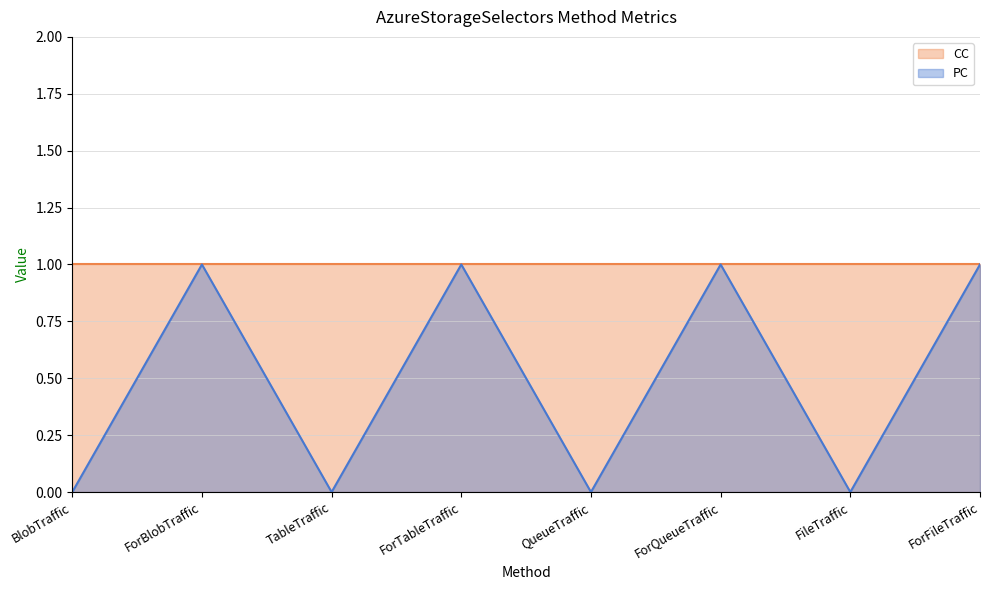

Reading right to left, extract all data points from this chart.

CC: ForFileTraffic=1	FileTraffic=1	ForQueueTraffic=1	QueueTraffic=1	ForTableTraffic=1	TableTraffic=1	ForBlobTraffic=1	BlobTraffic=1
PC: ForFileTraffic=1	FileTraffic=0	ForQueueTraffic=1	QueueTraffic=0	ForTableTraffic=1	TableTraffic=0	ForBlobTraffic=1	BlobTraffic=0